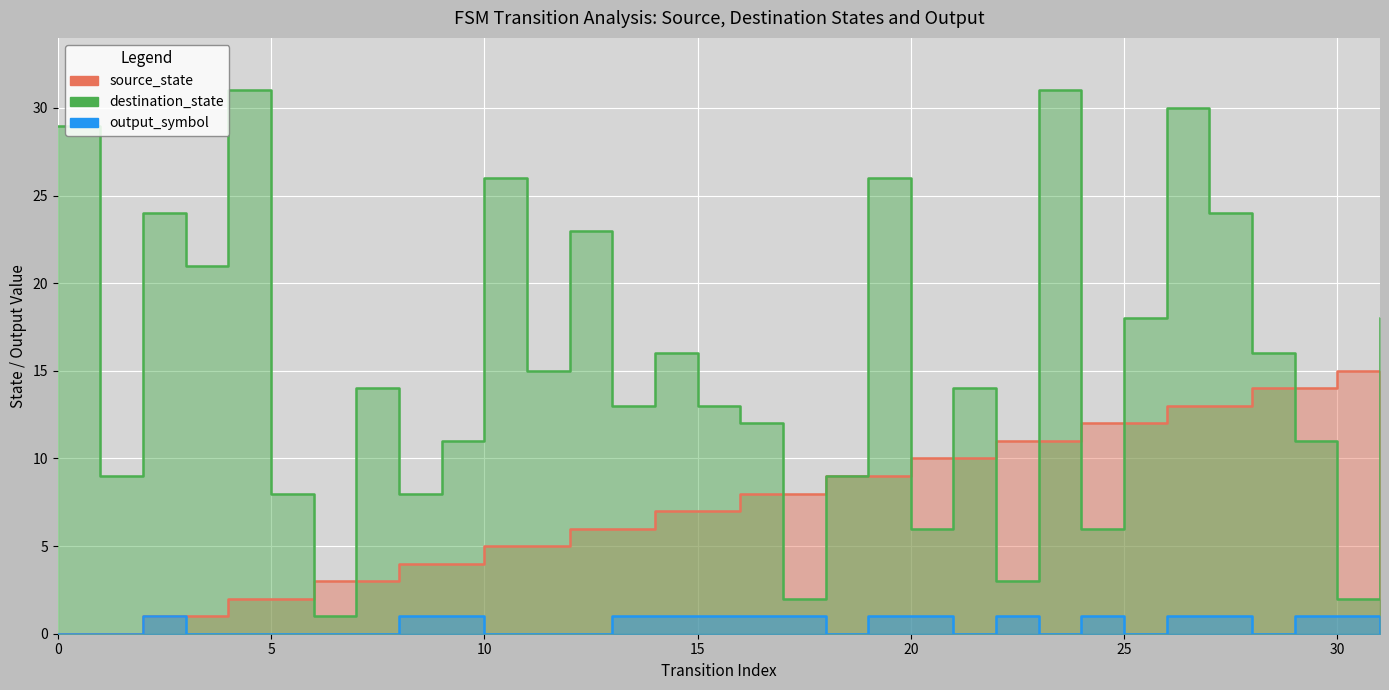

At which label does source_state first exceed 8?

18